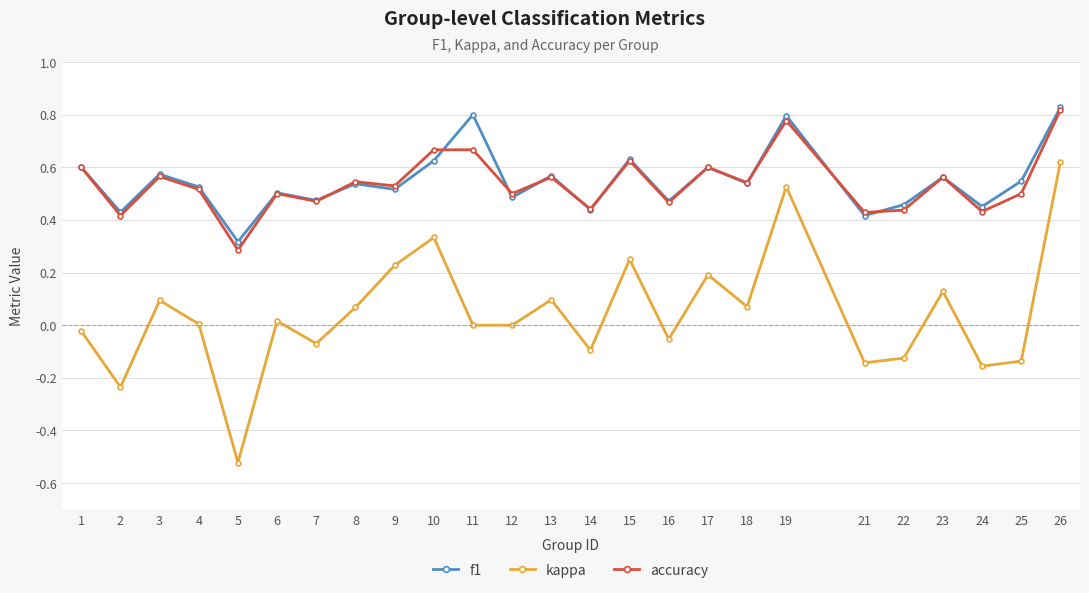

Is it true that kappa equals 0.1 at 17?

False